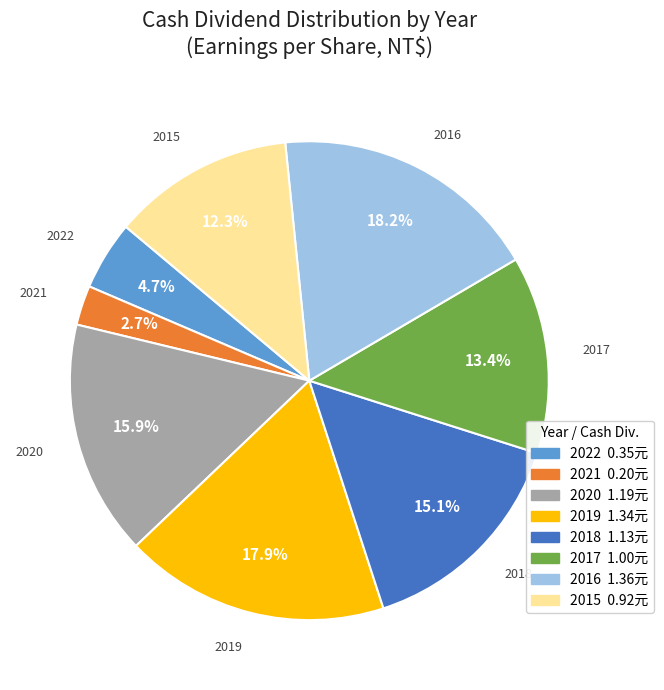

Is there any slice that represents more than half of the pie?

No